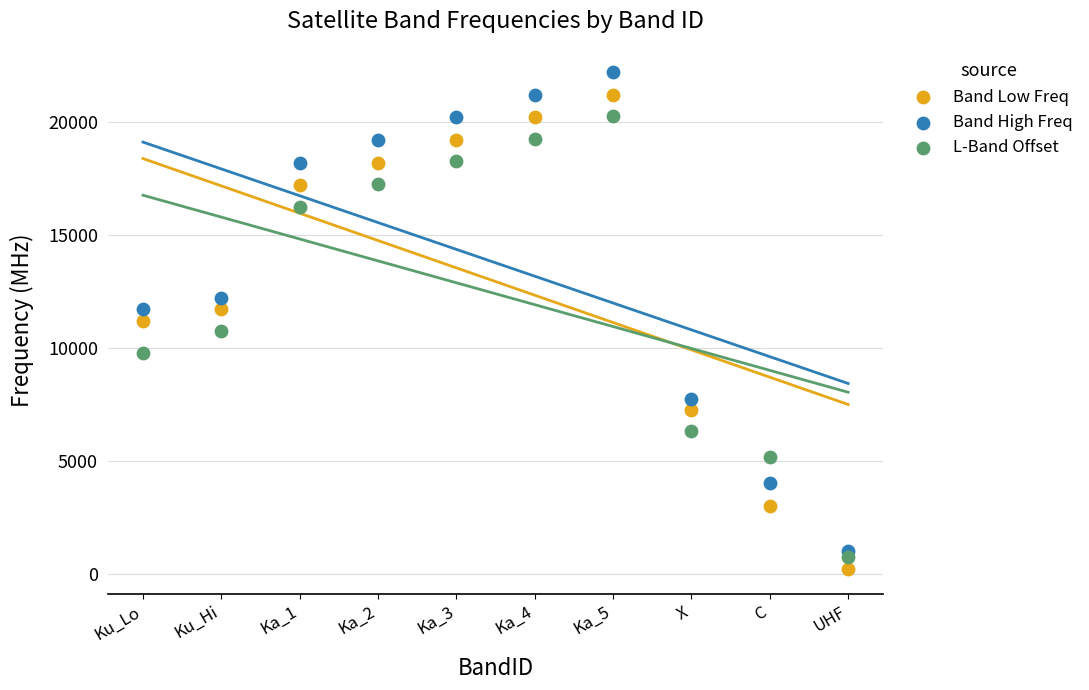

Which series has the widest spread of Y values?

Band High Freq